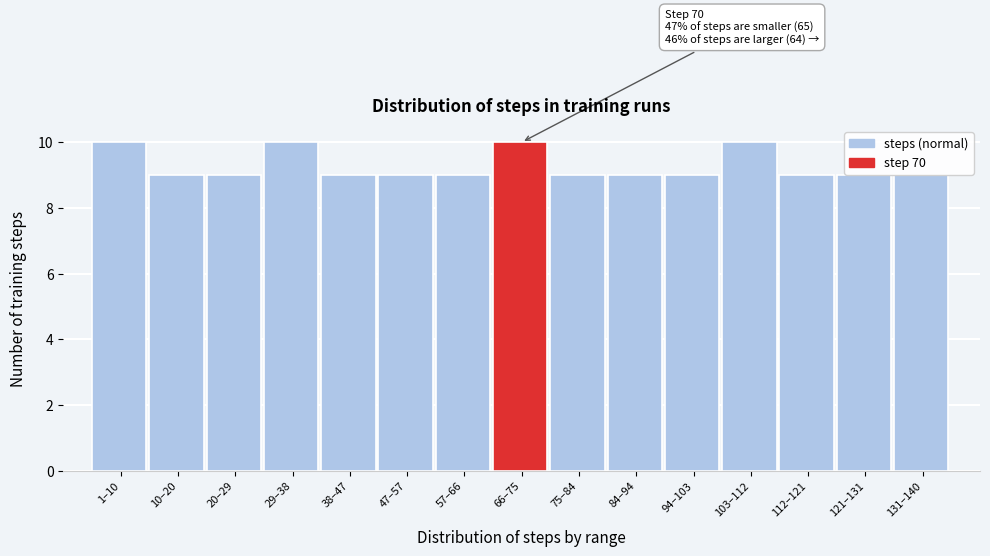

Reading right to left, what are all the values shown in this chart?

9	9	9	10	9	9	9	10	9	9	9	10	9	9	10